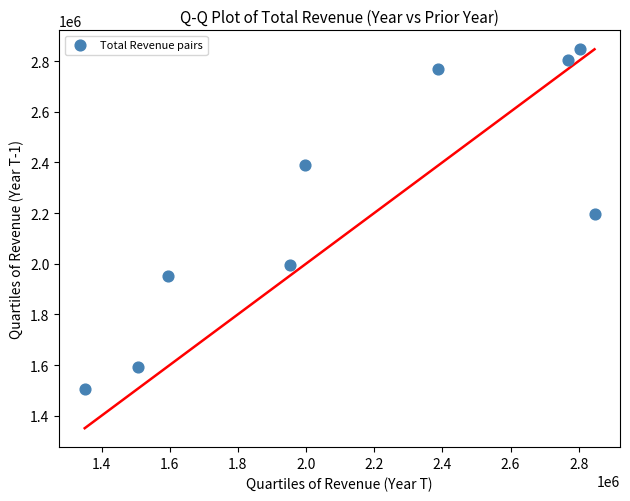

What Y value in the scatter plot is closest to 2176450?

2197200